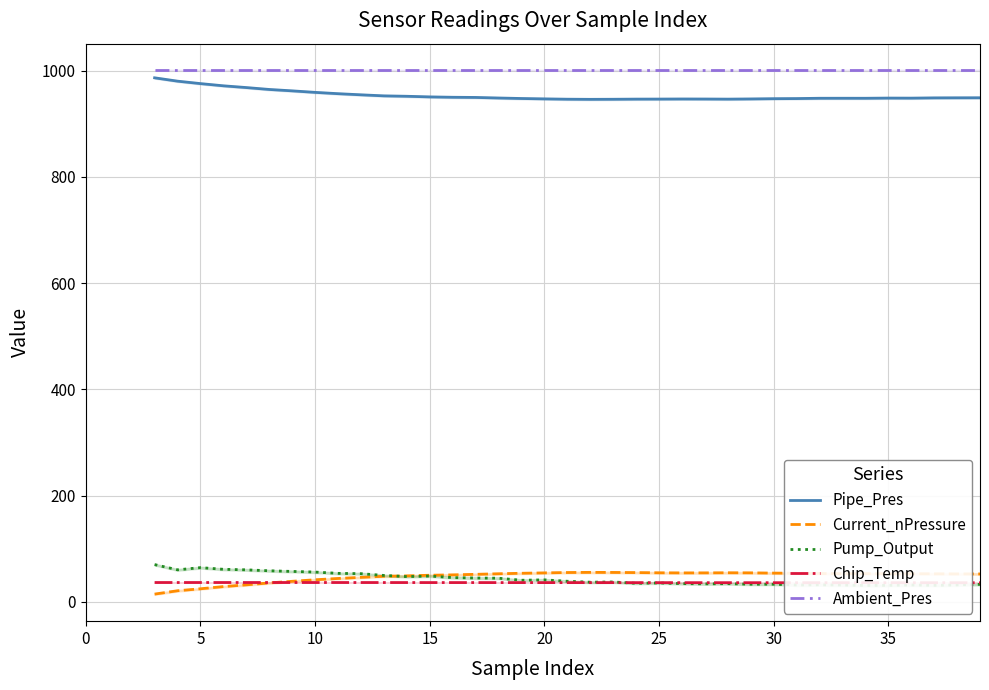

What is the minimum value for Pipe_Pres?

946.1